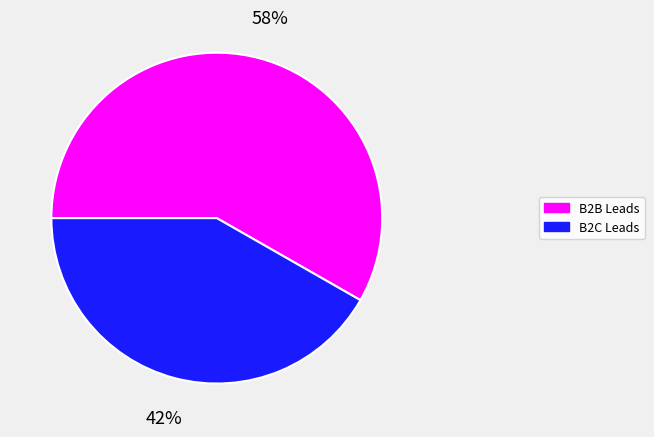

How many segments does this pie chart have?

2